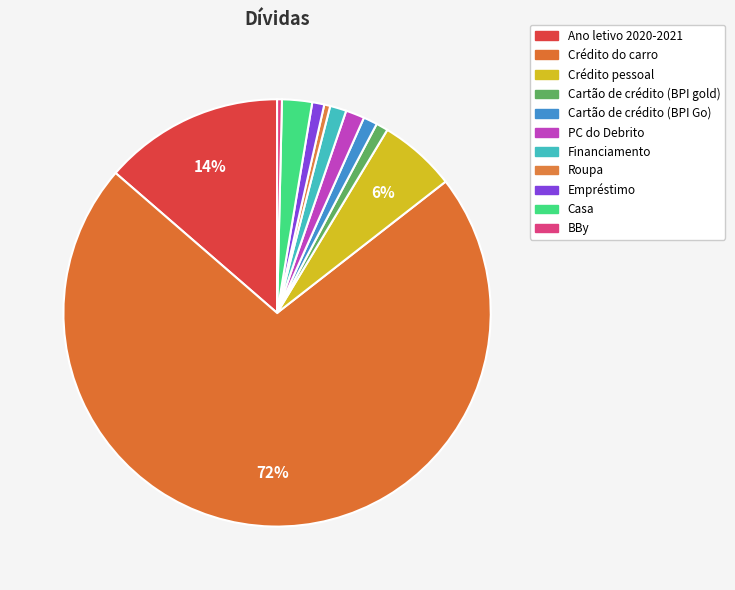

To the nearest percent, what is the average slice percentage?

9%